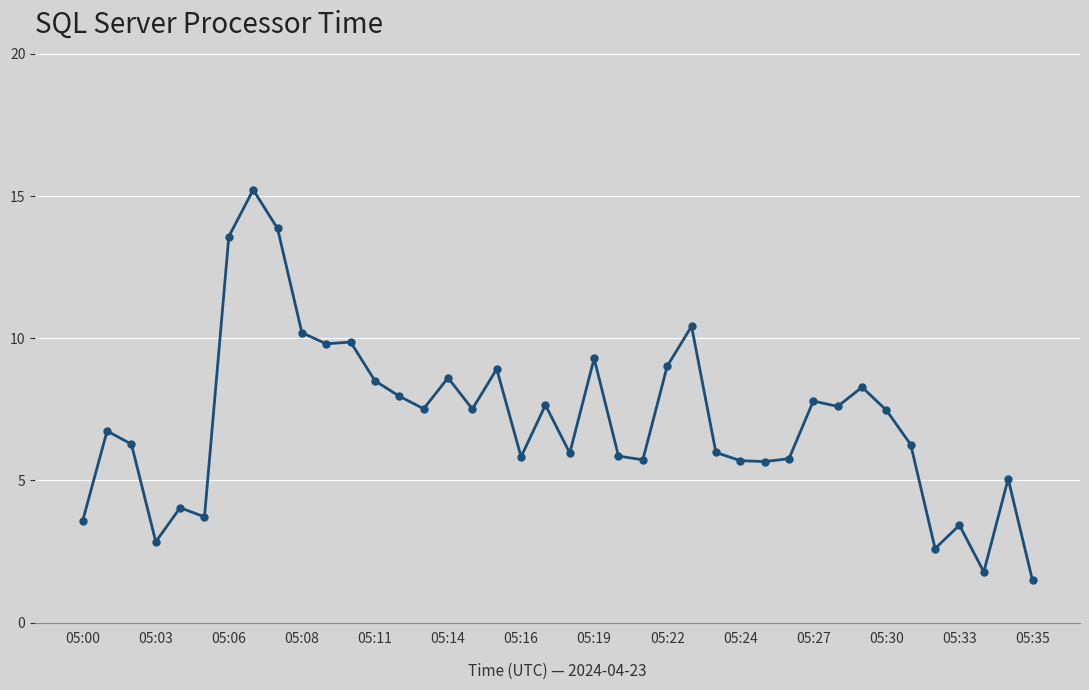

What is the value of the 34th point from the left?

7.5